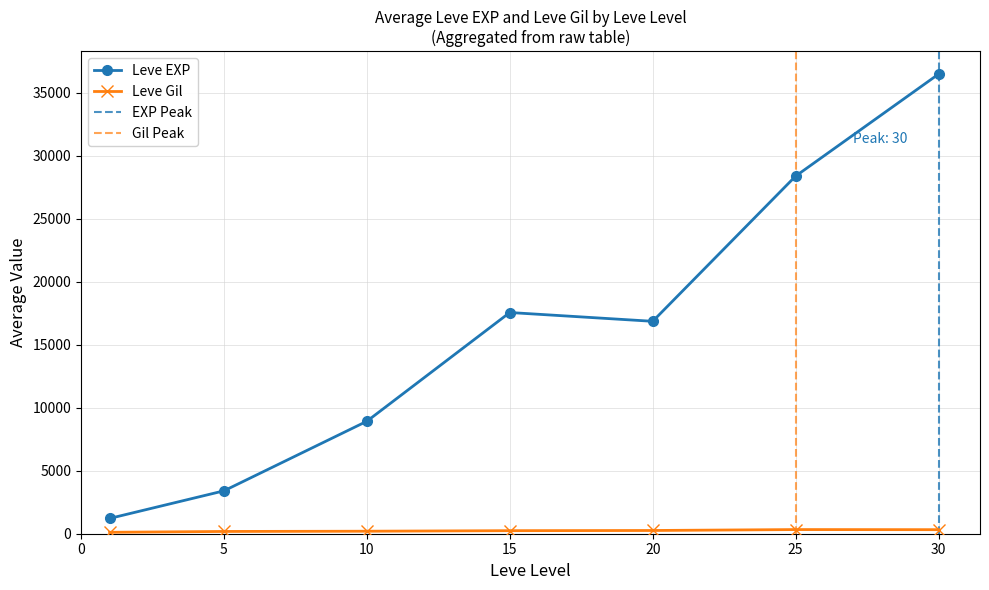

Where is the first local minimum for Leve EXP?

20